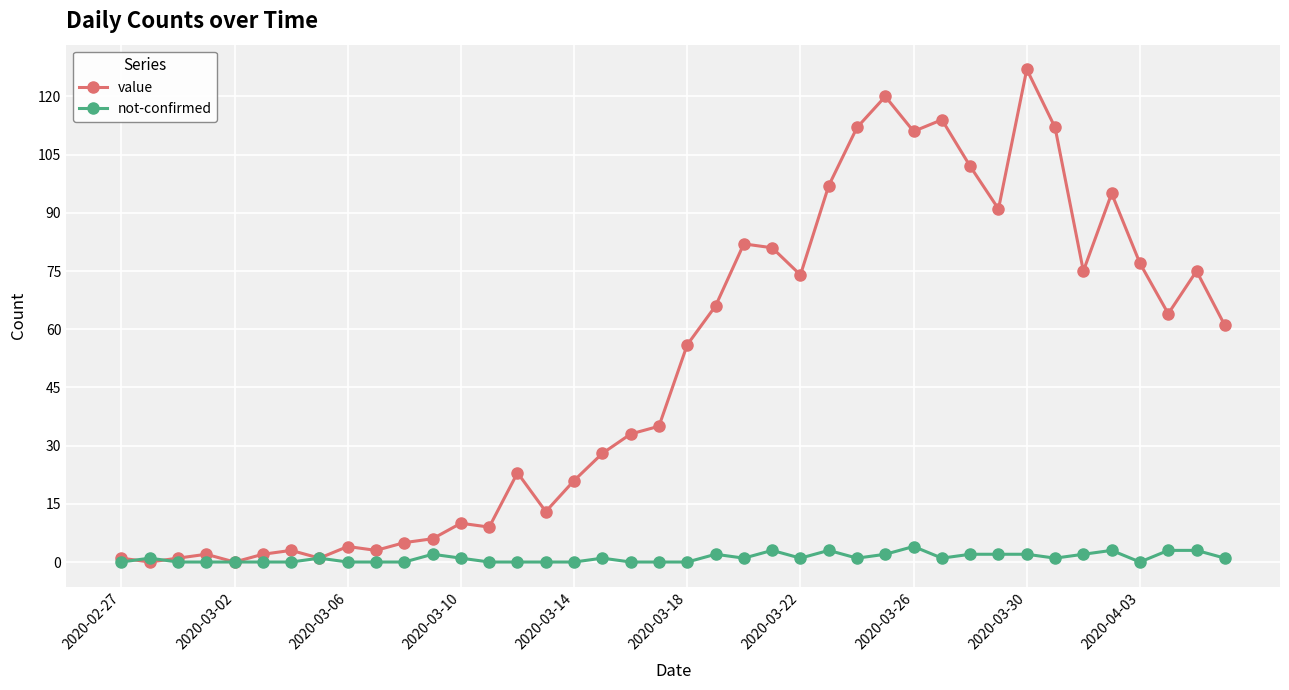

Which series has the largest total across all categories?

value